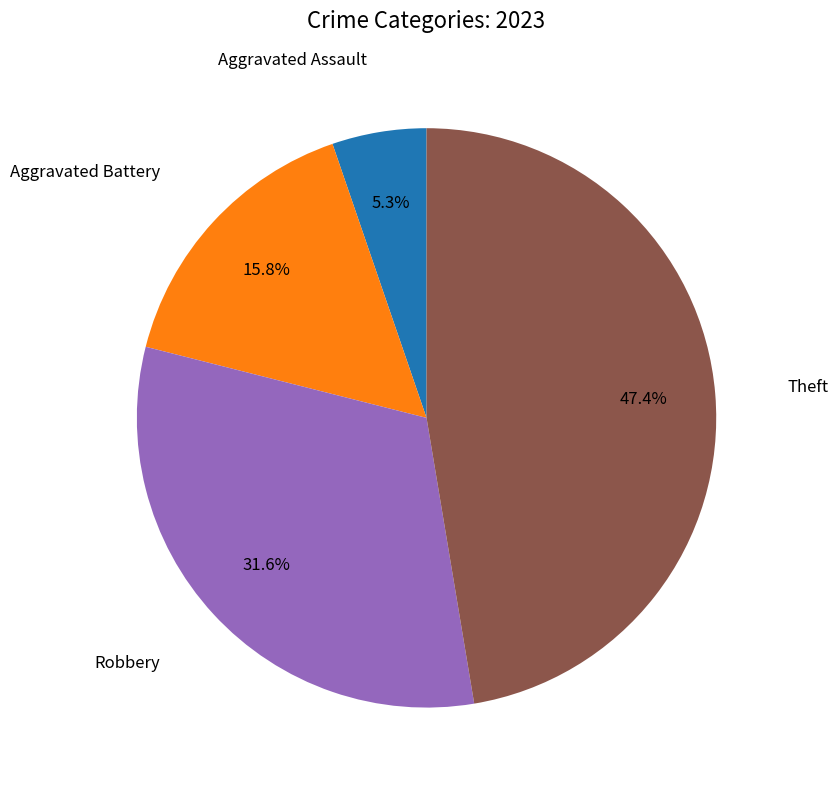

Is there any slice that represents more than half of the pie?

No